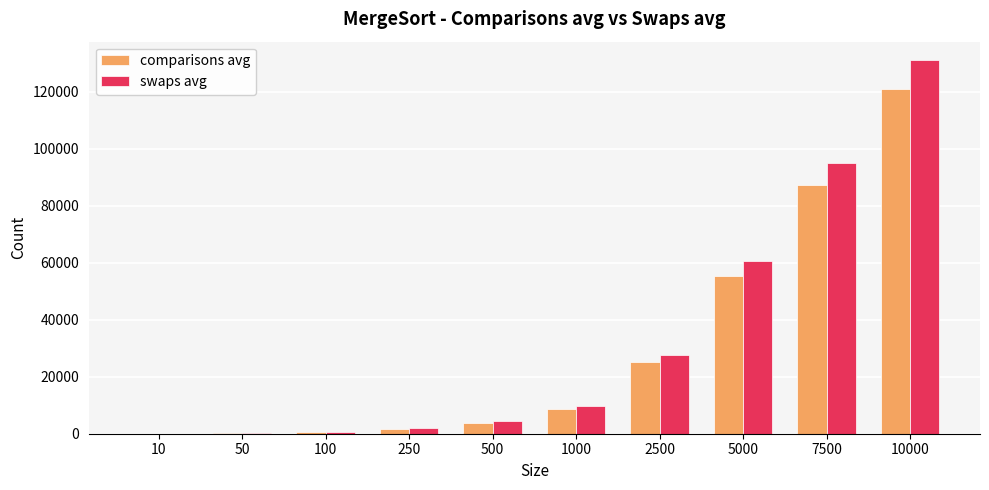

Is it true that swaps avg equals 104342.6 at 5000?

False